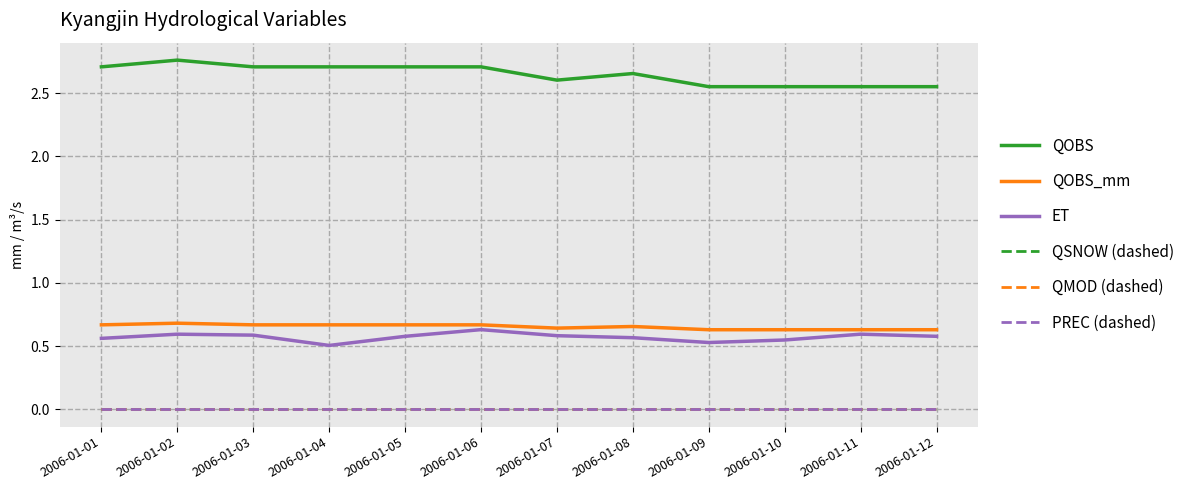

At which category is the sum across all series the highest?

2006-01-02